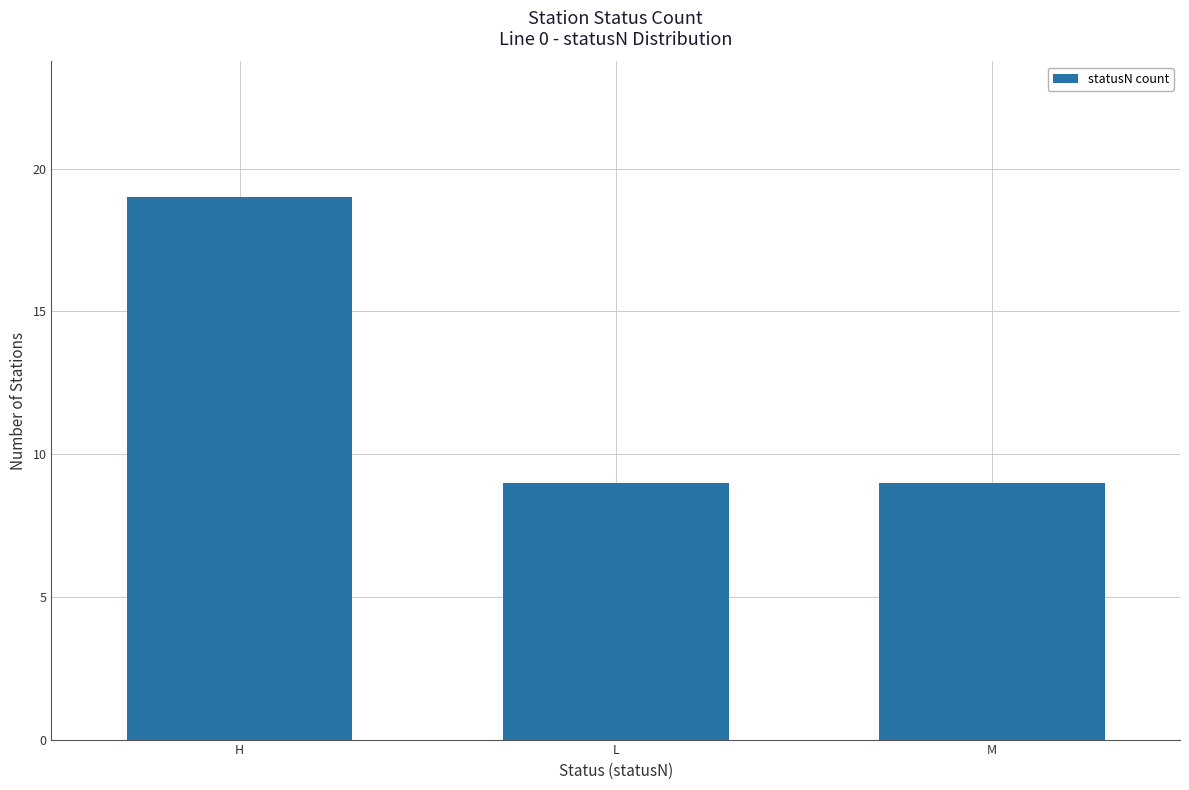

What is the average value?

12